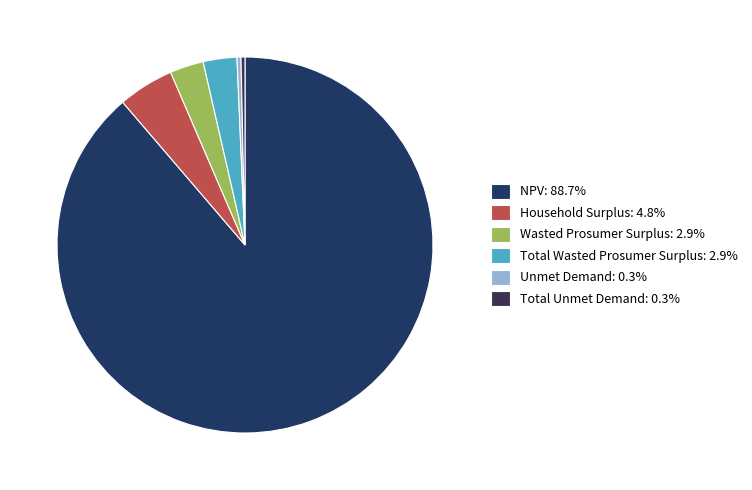

Between NPV and Wasted Prosumer Surplus, which is larger?

NPV